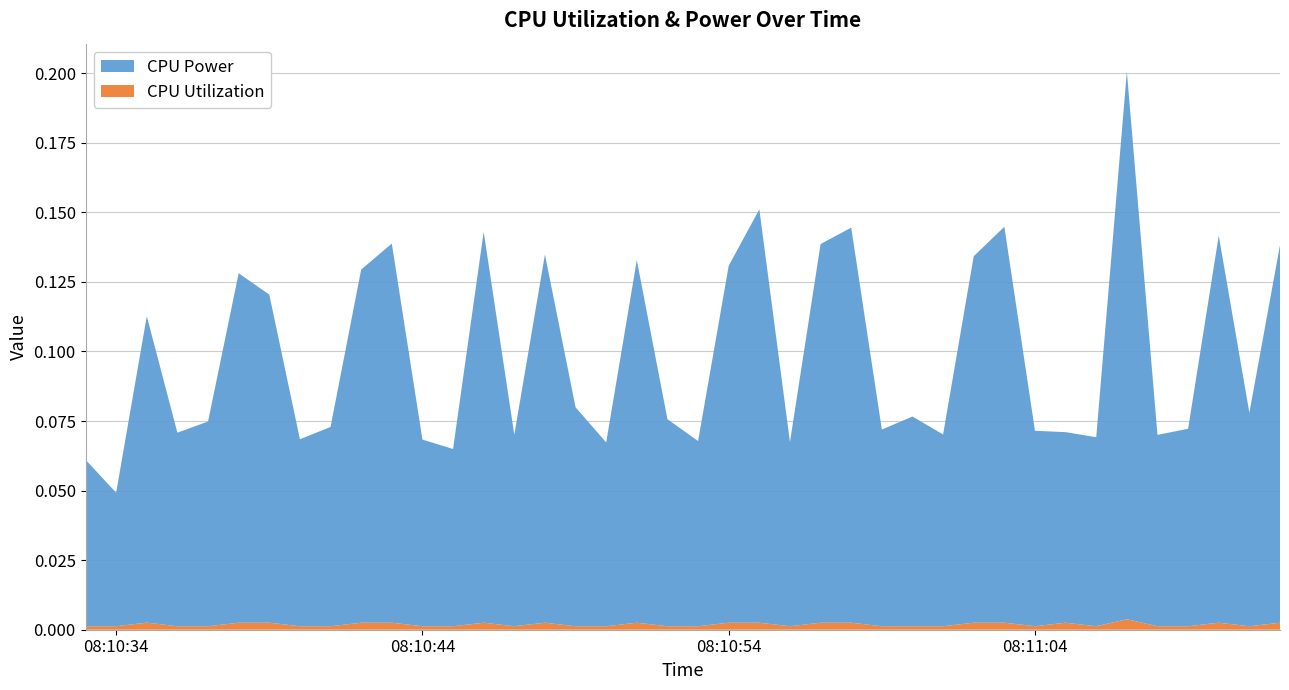

Reading left to right, transcribe all the data shown in this chart.

CPU Power: 2025-03-27 08:10:33=0.1	2025-03-27 08:10:34=0.0	2025-03-27 08:10:35=0.1	2025-03-27 08:10:36=0.1	2025-03-27 08:10:37=0.1	2025-03-27 08:10:38=0.1	2025-03-27 08:10:39=0.1	2025-03-27 08:10:40=0.1	2025-03-27 08:10:41=0.1	2025-03-27 08:10:42=0.1	2025-03-27 08:10:43=0.1	2025-03-27 08:10:44=0.1	2025-03-27 08:10:45=0.1	2025-03-27 08:10:46=0.1	2025-03-27 08:10:47=0.1	2025-03-27 08:10:48=0.1	2025-03-27 08:10:49=0.1	2025-03-27 08:10:50=0.1	2025-03-27 08:10:51=0.1	2025-03-27 08:10:52=0.1	2025-03-27 08:10:53=0.1	2025-03-27 08:10:54=0.1	2025-03-27 08:10:55=0.1	2025-03-27 08:10:56=0.1	2025-03-27 08:10:57=0.1	2025-03-27 08:10:58=0.1	2025-03-27 08:10:59=0.1	2025-03-27 08:11:00=0.1	2025-03-27 08:11:01=0.1	2025-03-27 08:11:02=0.1	2025-03-27 08:11:03=0.1	2025-03-27 08:11:04=0.1	2025-03-27 08:11:05=0.1	2025-03-27 08:11:06=0.1	2025-03-27 08:11:07=0.2	2025-03-27 08:11:08=0.1	2025-03-27 08:11:09=0.1	2025-03-27 08:11:10=0.1	2025-03-27 08:11:11=0.1	2025-03-27 08:11:12=0.1
CPU Utilization: 2025-03-27 08:10:33=0.0	2025-03-27 08:10:34=0.0	2025-03-27 08:10:35=0.0	2025-03-27 08:10:36=0.0	2025-03-27 08:10:37=0.0	2025-03-27 08:10:38=0.0	2025-03-27 08:10:39=0.0	2025-03-27 08:10:40=0.0	2025-03-27 08:10:41=0.0	2025-03-27 08:10:42=0.0	2025-03-27 08:10:43=0.0	2025-03-27 08:10:44=0.0	2025-03-27 08:10:45=0.0	2025-03-27 08:10:46=0.0	2025-03-27 08:10:47=0.0	2025-03-27 08:10:48=0.0	2025-03-27 08:10:49=0.0	2025-03-27 08:10:50=0.0	2025-03-27 08:10:51=0.0	2025-03-27 08:10:52=0.0	2025-03-27 08:10:53=0.0	2025-03-27 08:10:54=0.0	2025-03-27 08:10:55=0.0	2025-03-27 08:10:56=0.0	2025-03-27 08:10:57=0.0	2025-03-27 08:10:58=0.0	2025-03-27 08:10:59=0.0	2025-03-27 08:11:00=0.0	2025-03-27 08:11:01=0.0	2025-03-27 08:11:02=0.0	2025-03-27 08:11:03=0.0	2025-03-27 08:11:04=0.0	2025-03-27 08:11:05=0.0	2025-03-27 08:11:06=0.0	2025-03-27 08:11:07=0.0	2025-03-27 08:11:08=0.0	2025-03-27 08:11:09=0.0	2025-03-27 08:11:10=0.0	2025-03-27 08:11:11=0.0	2025-03-27 08:11:12=0.0